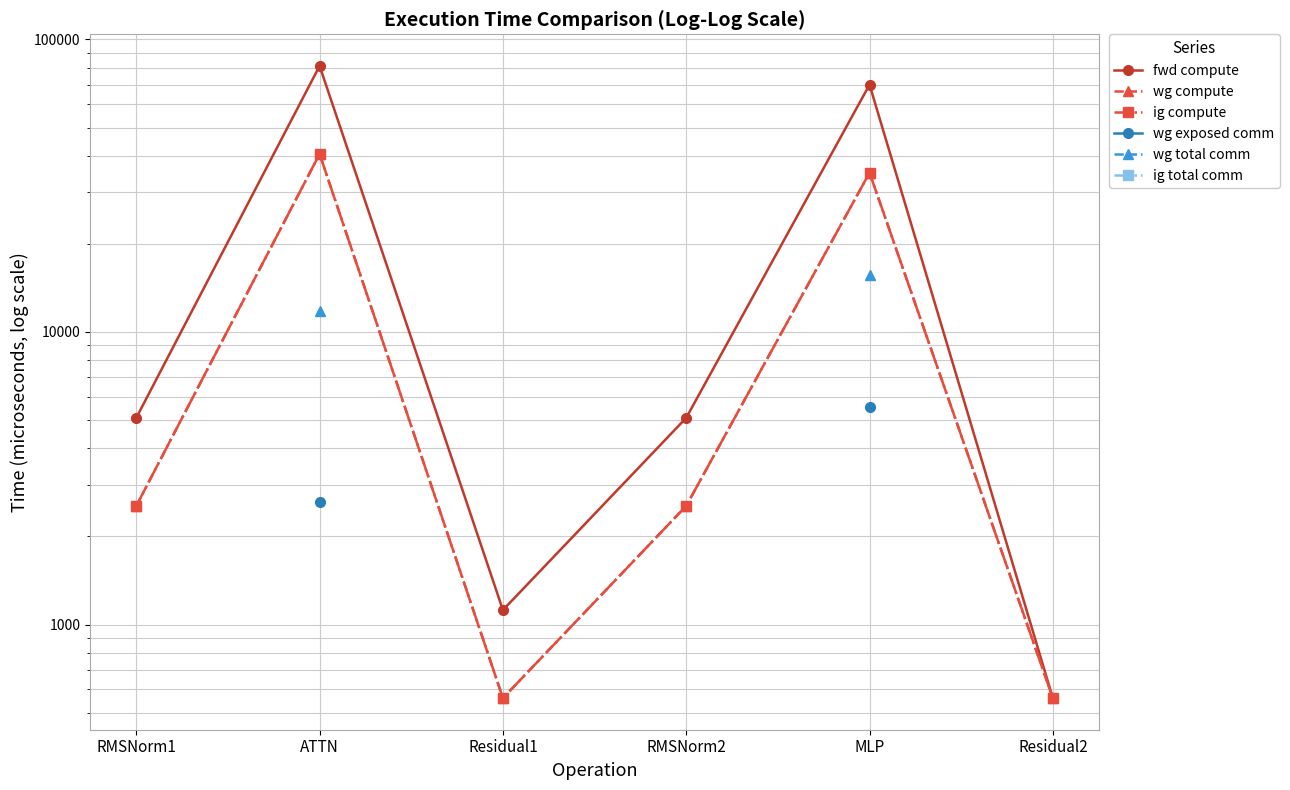

What is the approximate value of fwd compute at Residual1?

1120.6